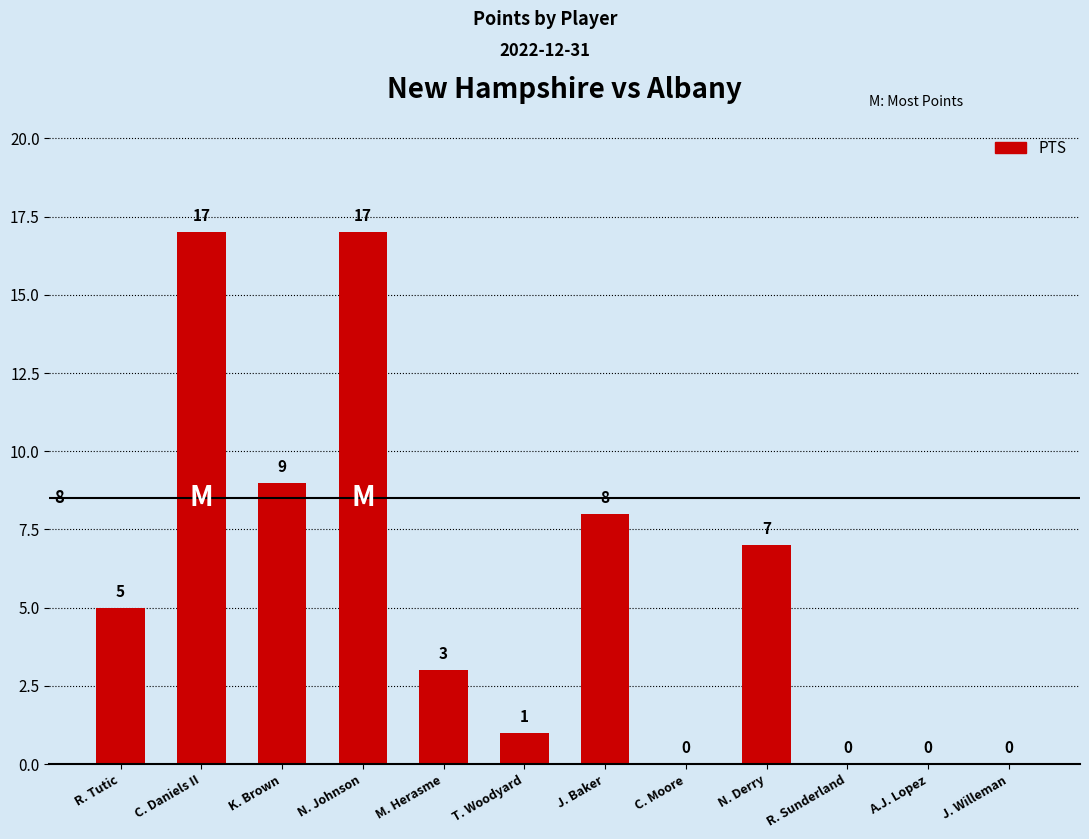

What is the greatest value displayed?

17